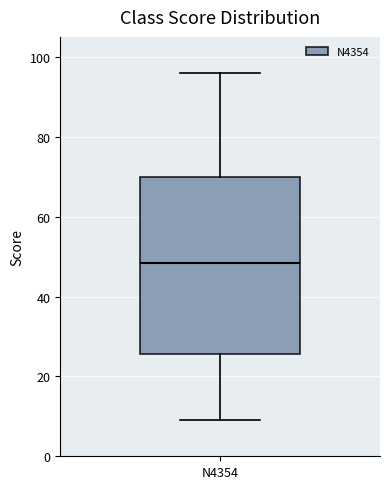

Where does the lower whisker of the box for N4354 end on the y-axis? The values are not printed on the chart, so give them approximately, as read against the axis.

10